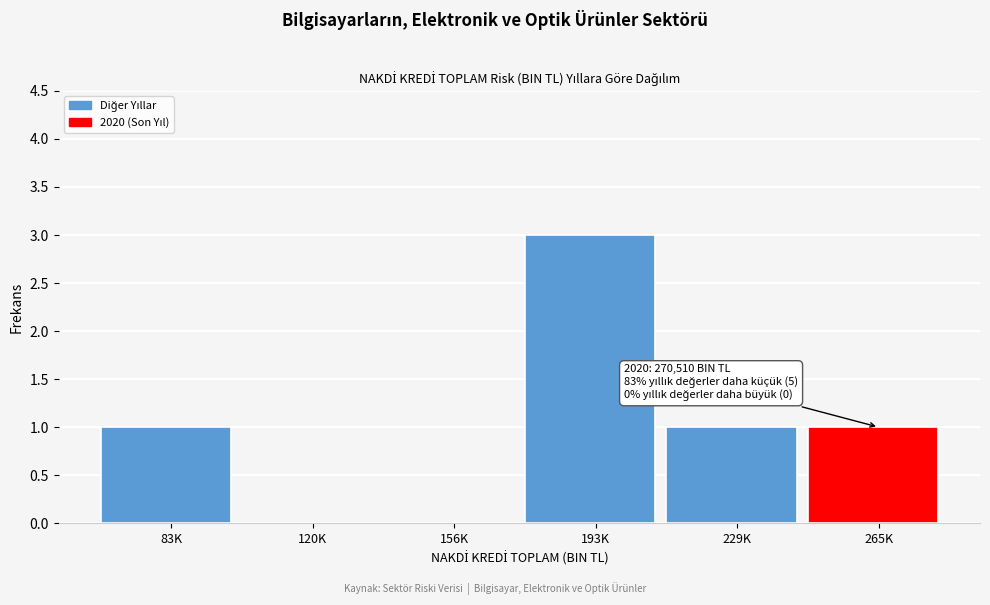

Reading left to right, list all the values displayed in this chart.

83K=1	120K=0	156K=0	193K=3	229K=1	265K=1